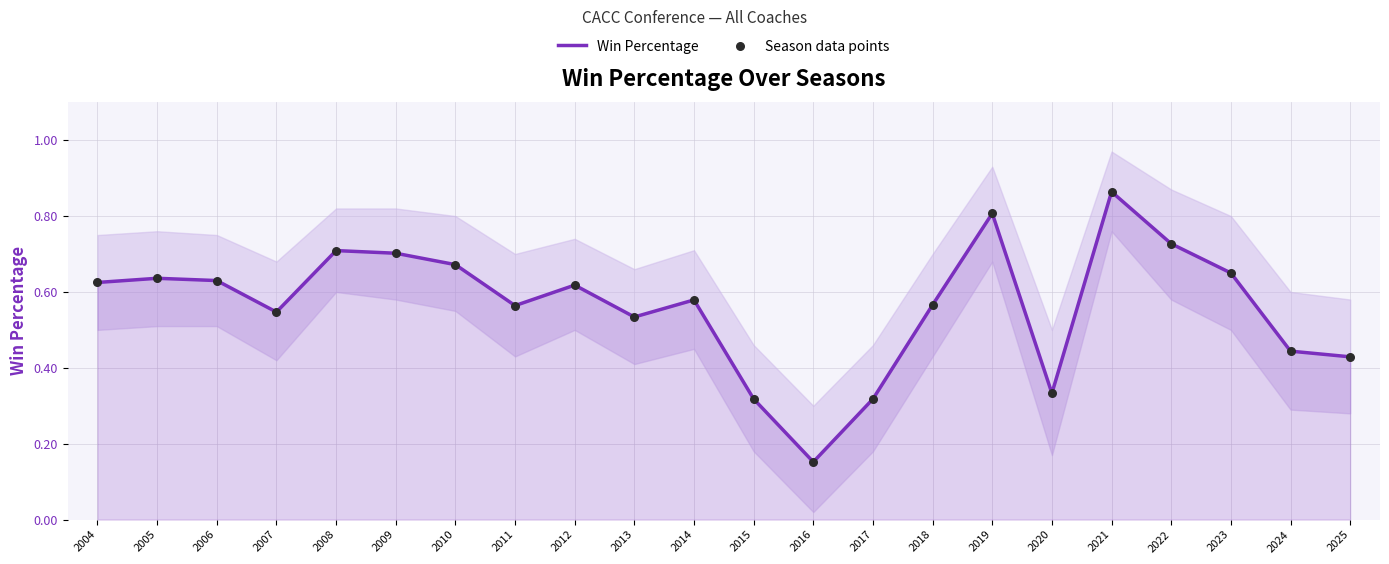

Which series has the widest spread of Y values?

Win Percentage